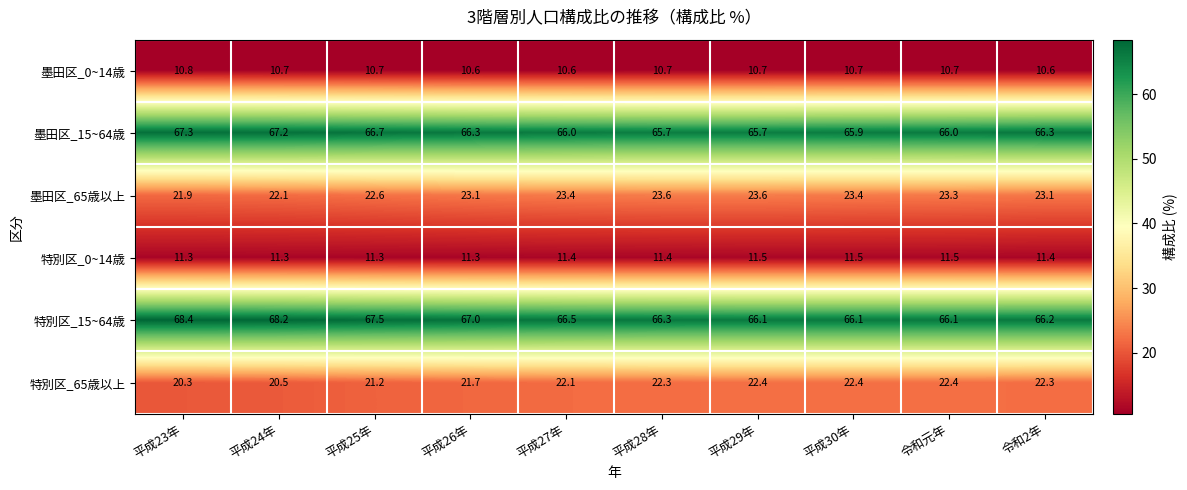

Between 平成28年 and 令和2年, which series saw the biggest shift?

墨田区_15~64歳